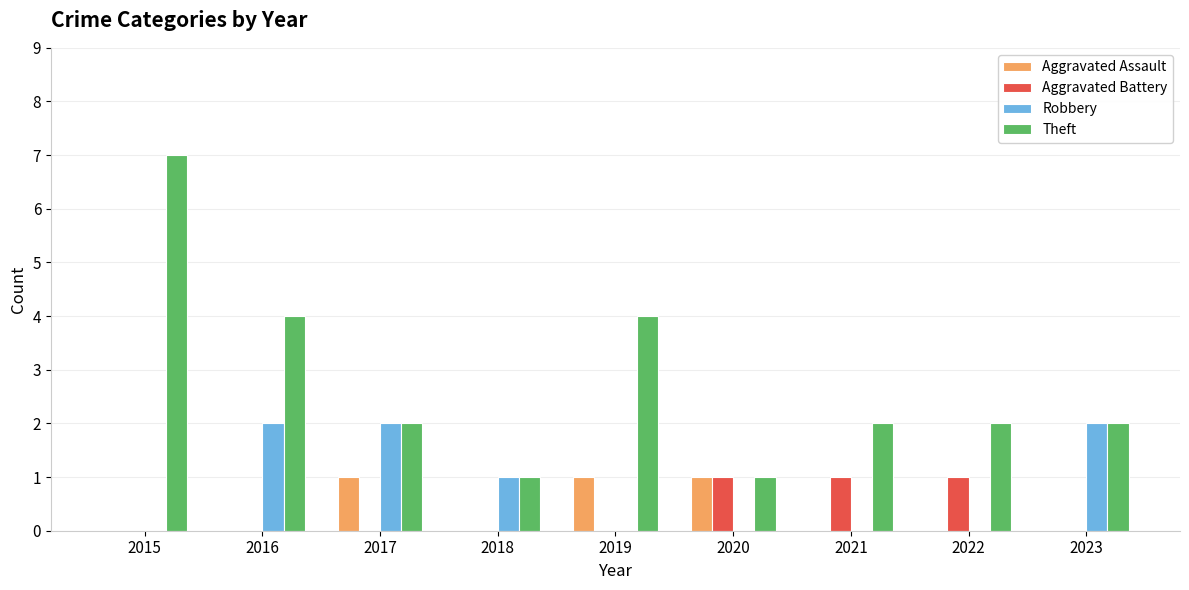

True or false: Theft has a value of 2 at 2021.

True